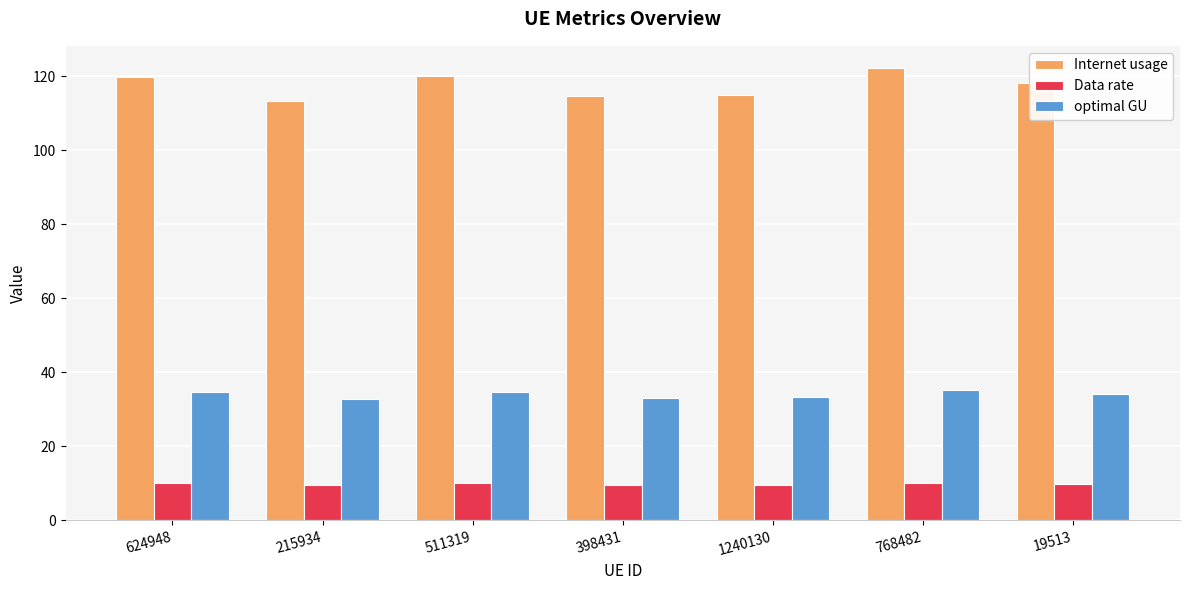

What is the spread (max minus min) of values at 511319?

110.1